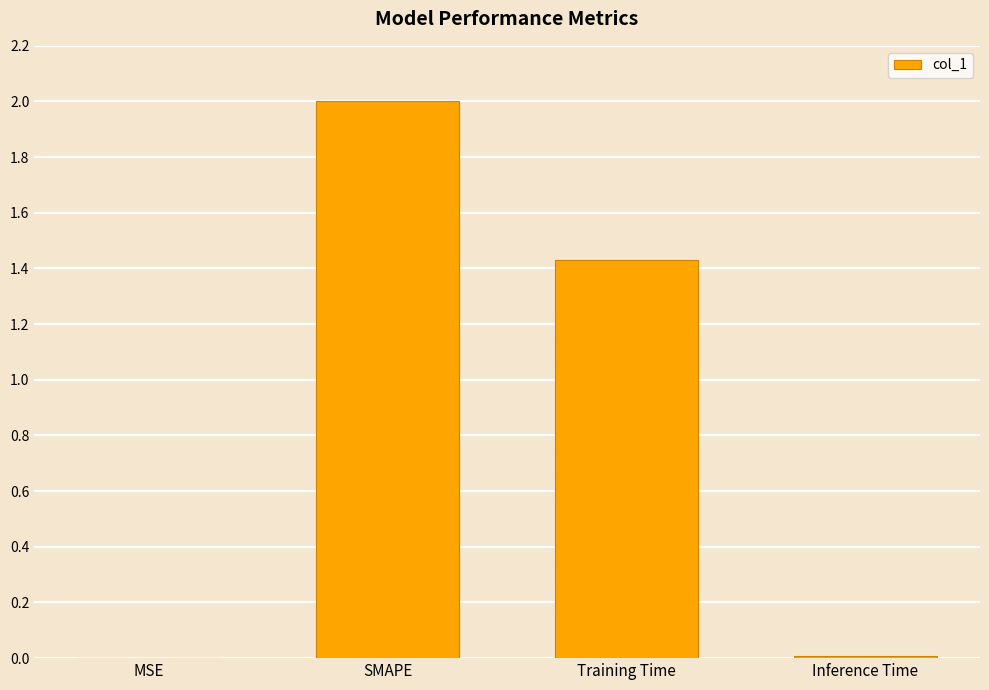

At which label is the value closest to 1?

Training Time